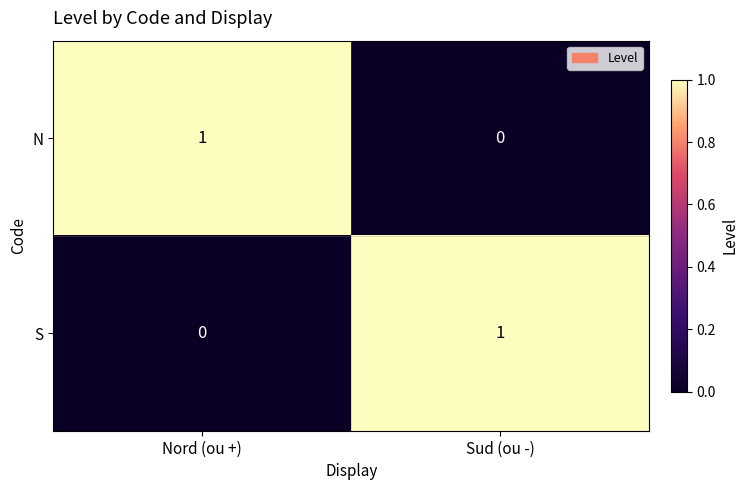

How many categories are shown in the chart?

2